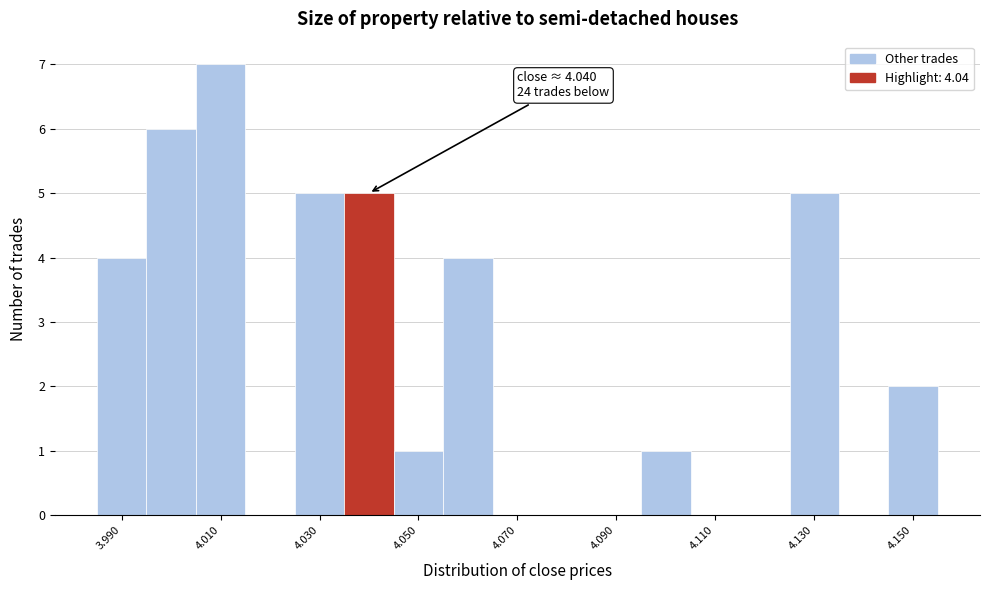

Which range on the x-axis has the tallest bar?

4.005 to 4.015